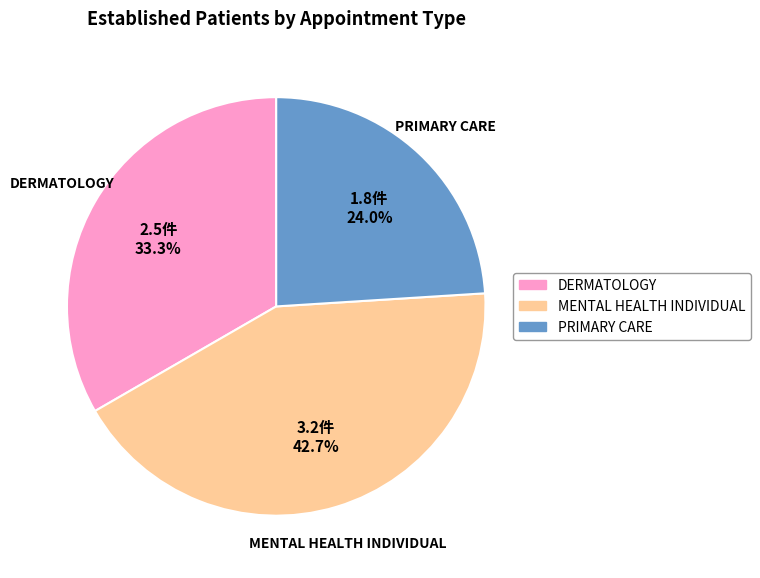

Is there any slice that represents more than half of the pie?

No